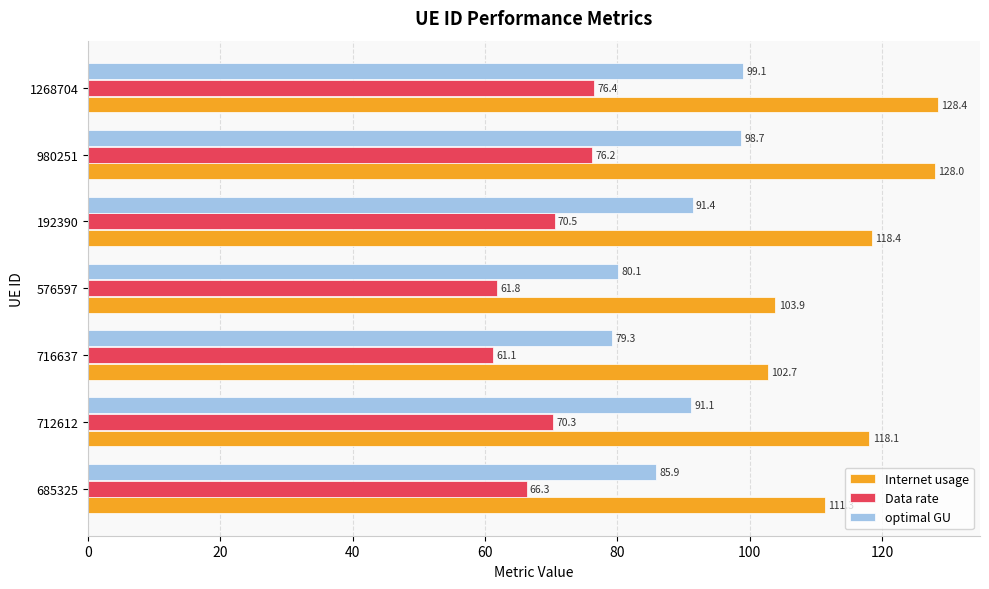

What is the sum of all optimal GU values?

625.6